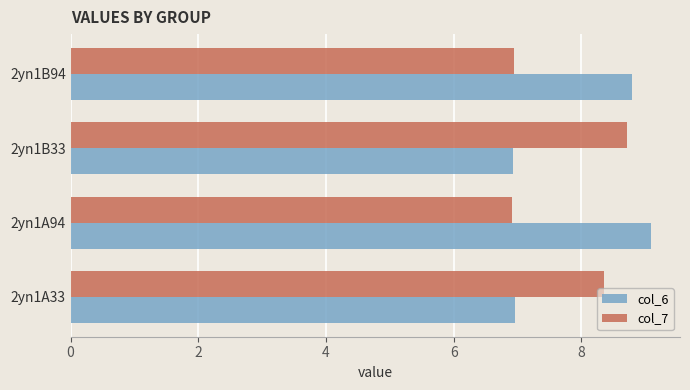

What is the average value of the col_7 series?

7.7